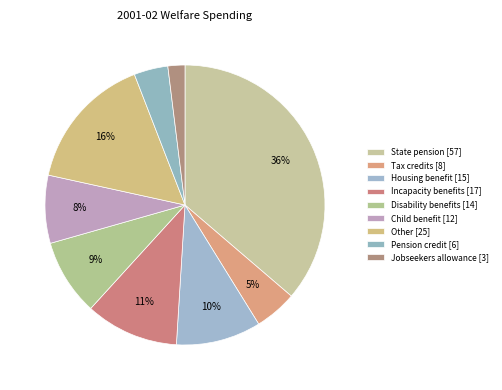

What is the change in value from State pension to Other?

-32.3